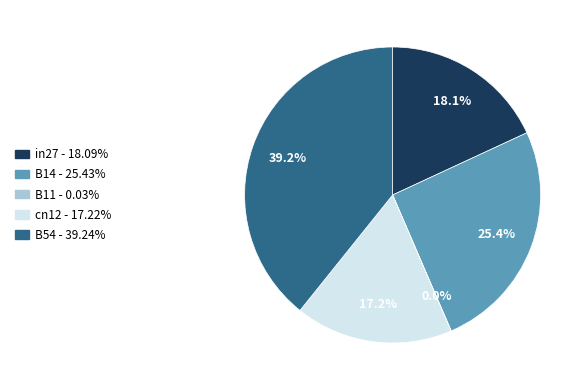

Is it true that B54 is 39% of the pie?

True